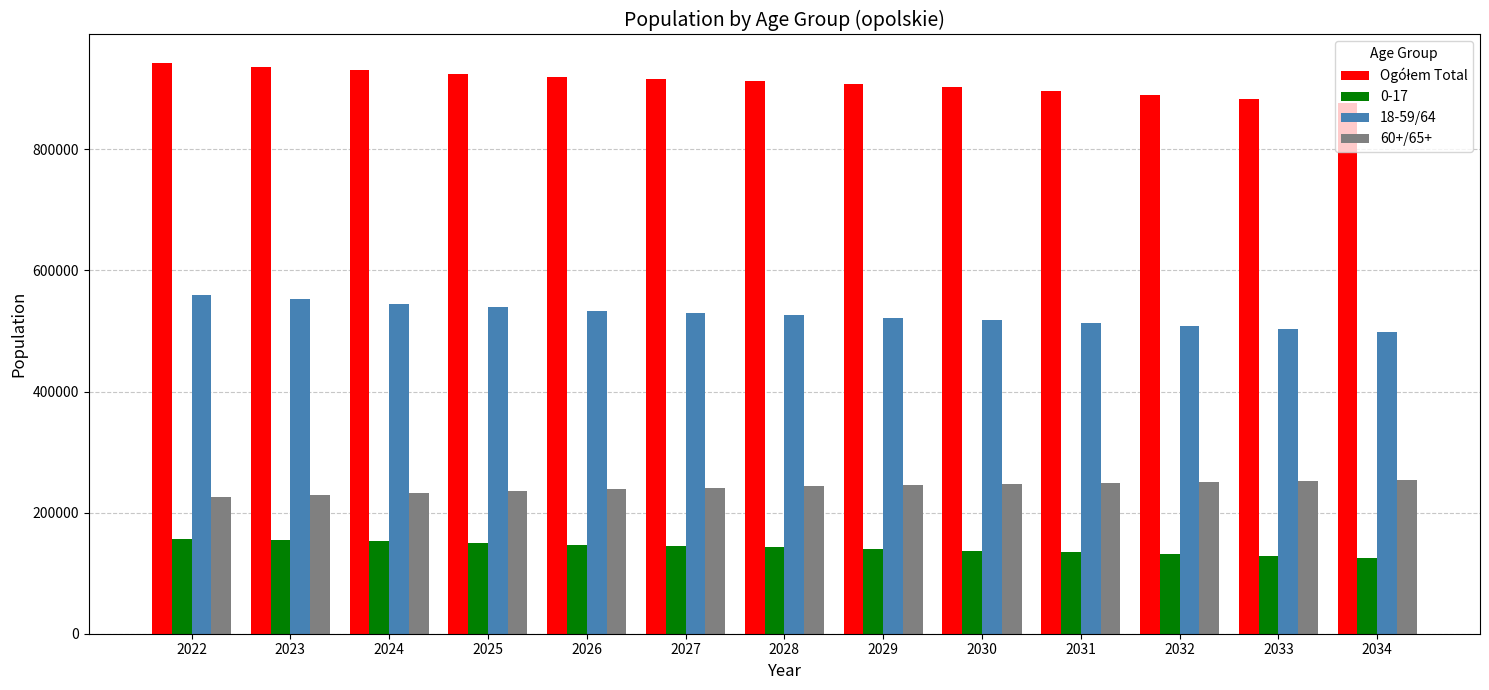

What is the total value across all series at 2032?

1779980